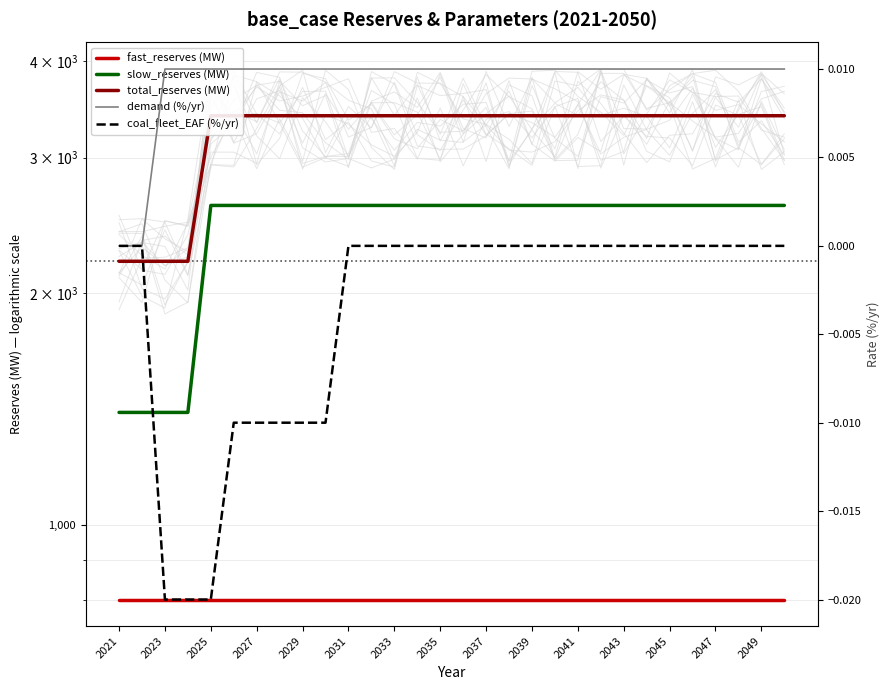

Reading left to right, transcribe all the data shown in this chart.

fast_reserves (MW): 800.0	800.0	800.0	800.0	800.0	800.0	800.0	800.0	800.0	800.0	800.0	800.0	800.0	800.0	800.0	800.0	800.0	800.0	800.0	800.0	800.0	800.0	800.0	800.0	800.0	800.0	800.0	800.0	800.0	800.0
slow_reserves (MW): 1400.0	1400.0	1400.0	1400.0	2600.0	2600.0	2600.0	2600.0	2600.0	2600.0	2600.0	2600.0	2600.0	2600.0	2600.0	2600.0	2600.0	2600.0	2600.0	2600.0	2600.0	2600.0	2600.0	2600.0	2600.0	2600.0	2600.0	2600.0	2600.0	2600.0
total_reserves (MW): 2200.0	2200.0	2200.0	2200.0	3400.0	3400.0	3400.0	3400.0	3400.0	3400.0	3400.0	3400.0	3400.0	3400.0	3400.0	3400.0	3400.0	3400.0	3400.0	3400.0	3400.0	3400.0	3400.0	3400.0	3400.0	3400.0	3400.0	3400.0	3400.0	3400.0
demand (%/yr): 0.0	0.0	0.0	0.0	0.0	0.0	0.0	0.0	0.0	0.0	0.0	0.0	0.0	0.0	0.0	0.0	0.0	0.0	0.0	0.0	0.0	0.0	0.0	0.0	0.0	0.0	0.0	0.0	0.0	0.0
coal_fleet_EAF (%/yr): 0.0	0.0	-0.0	-0.0	-0.0	-0.0	-0.0	-0.0	-0.0	-0.0	0.0	0.0	0.0	0.0	0.0	0.0	0.0	0.0	0.0	0.0	0.0	0.0	0.0	0.0	0.0	0.0	0.0	0.0	0.0	0.0